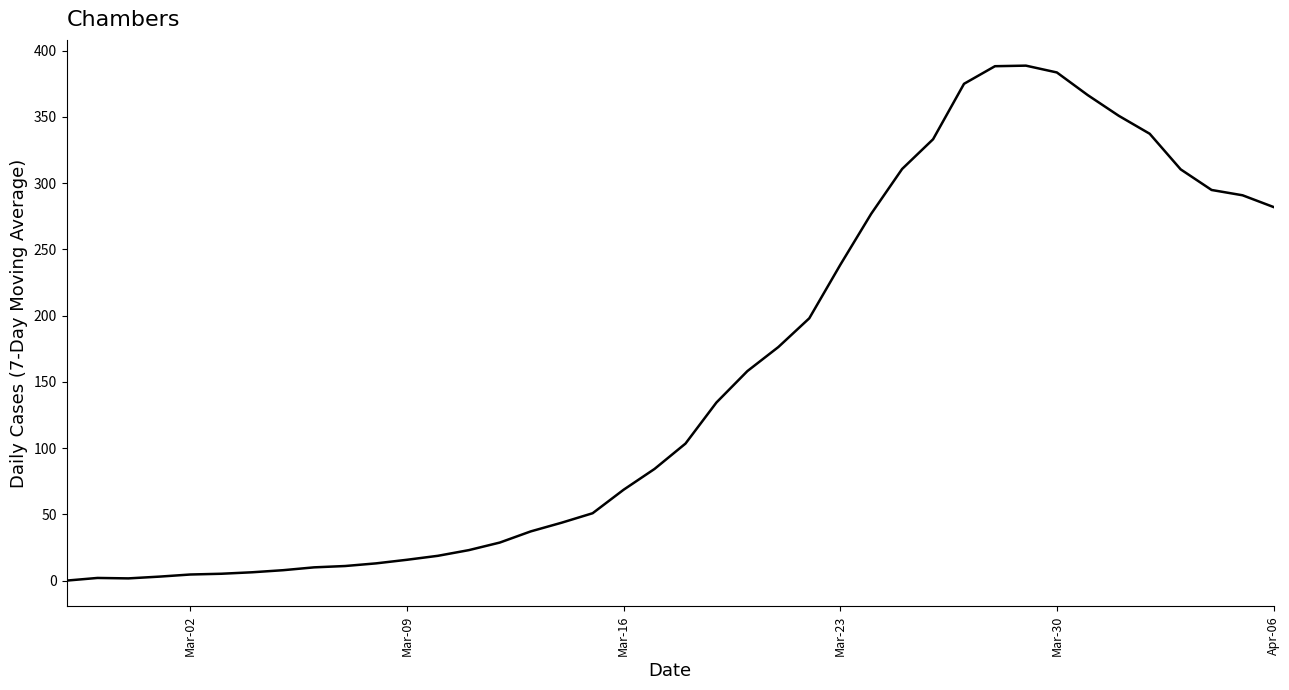

What is the maximum value shown in the chart?

388.7